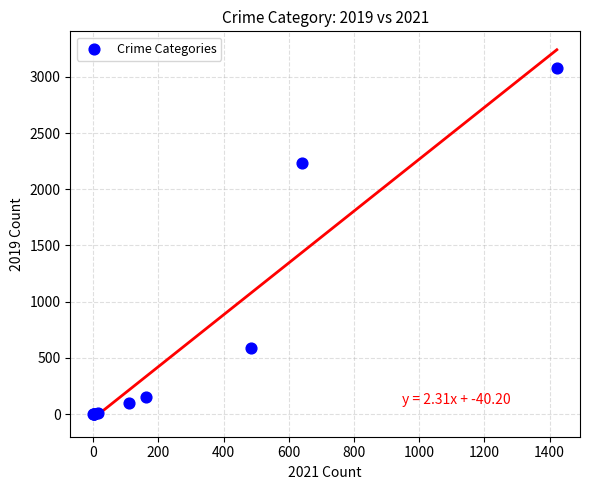

What Y value in the scatter plot is closest to 1540?

2230